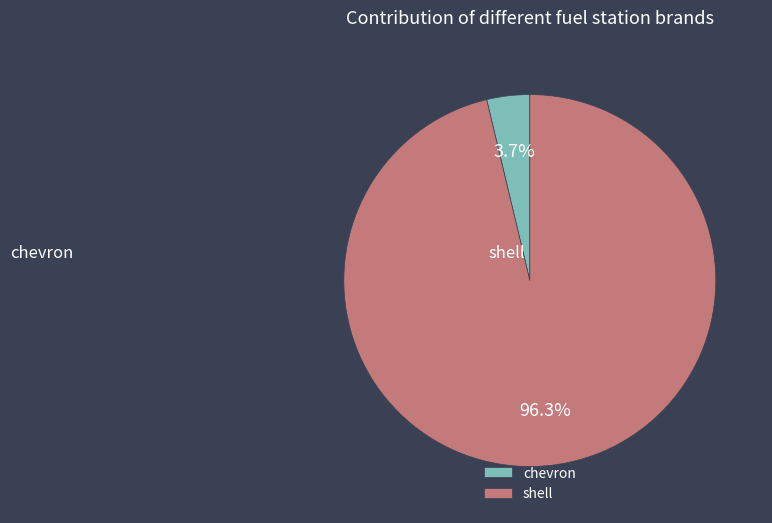

True or false: chevron accounts for 9% of the total.

False